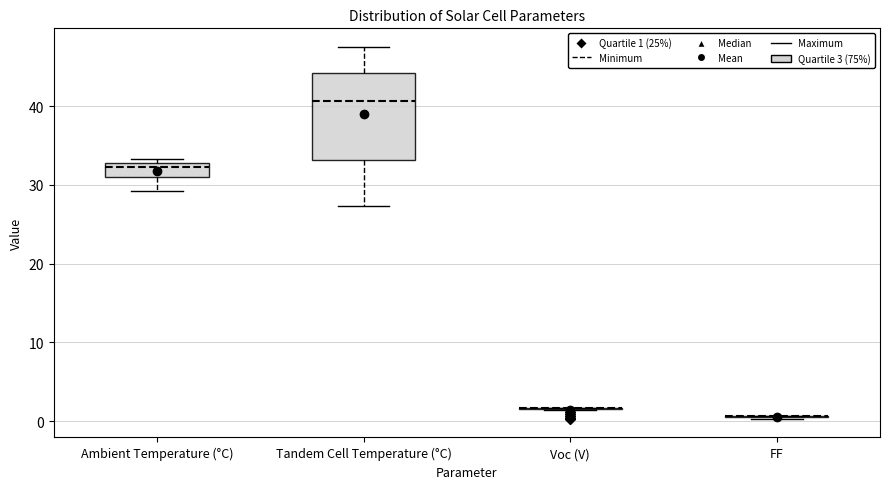

Where does the median line of the box for Ambient Temperature (°C) sit on the y-axis? The values are not printed on the chart, so give them approximately, as read against the axis.

32